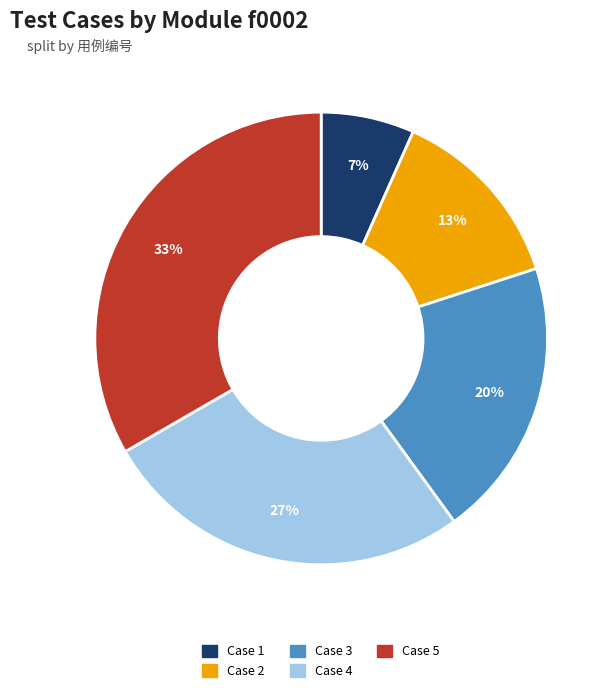

To the nearest percent, what is the average slice percentage?

20%